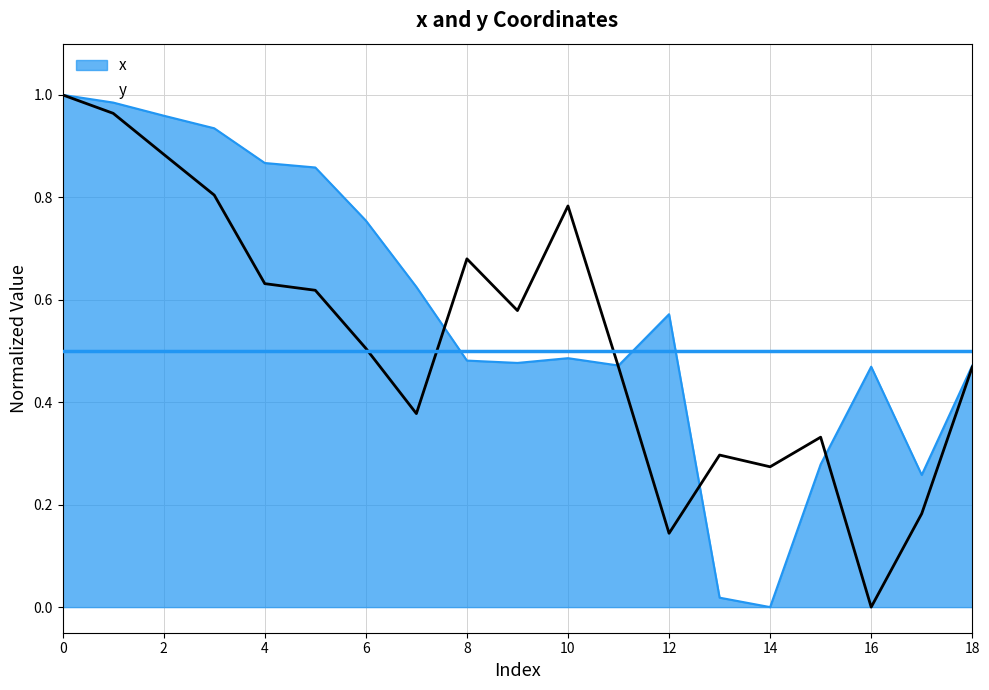

Where is the first local maximum for x?

10